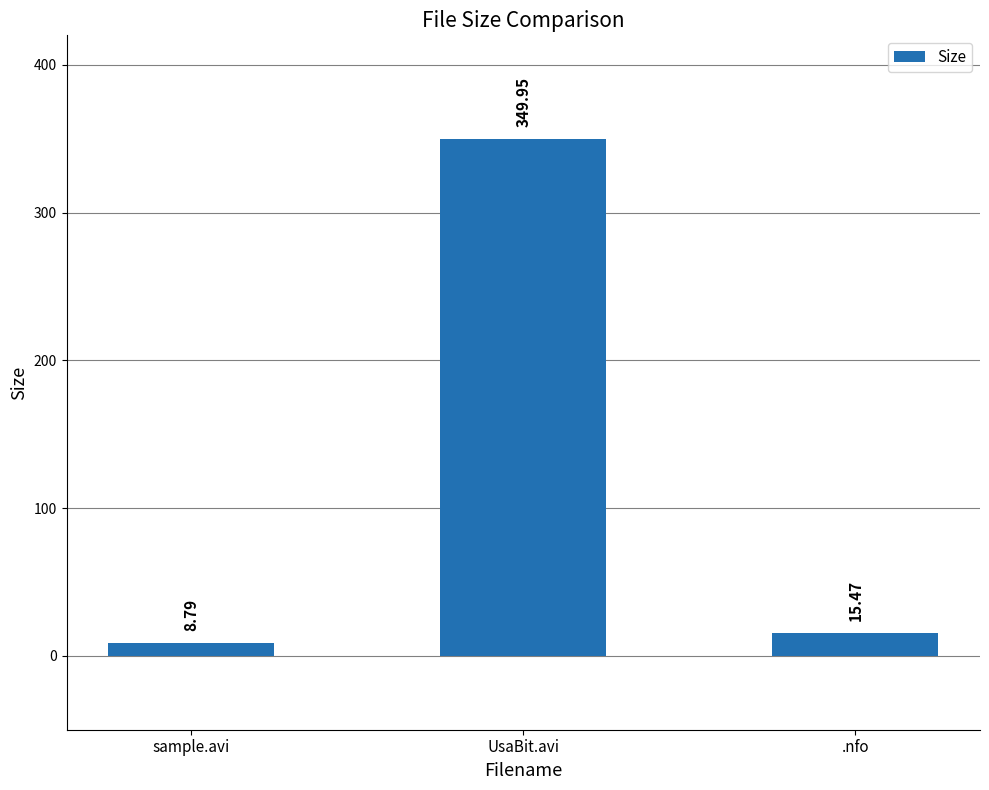

What is the sum of all values?

374.2